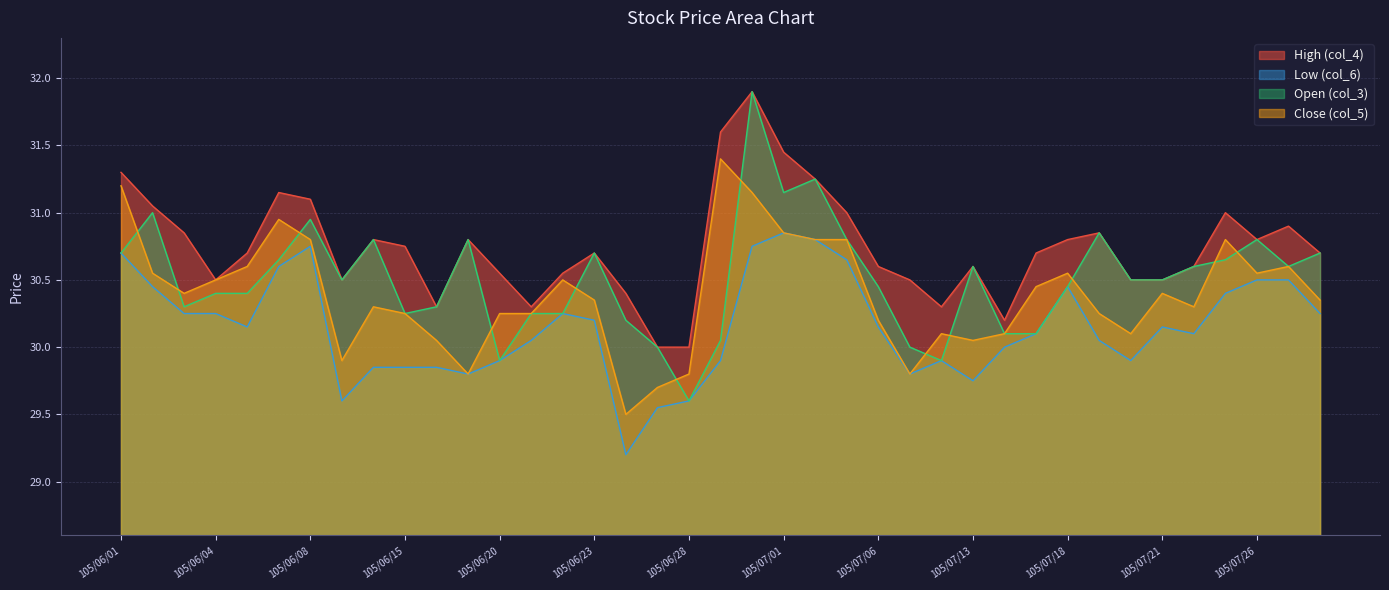

Count the number of data series in this chart.

4